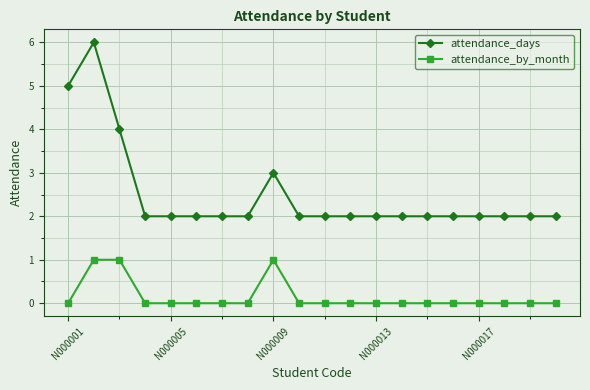

Which series has the widest spread of values?

attendance_days